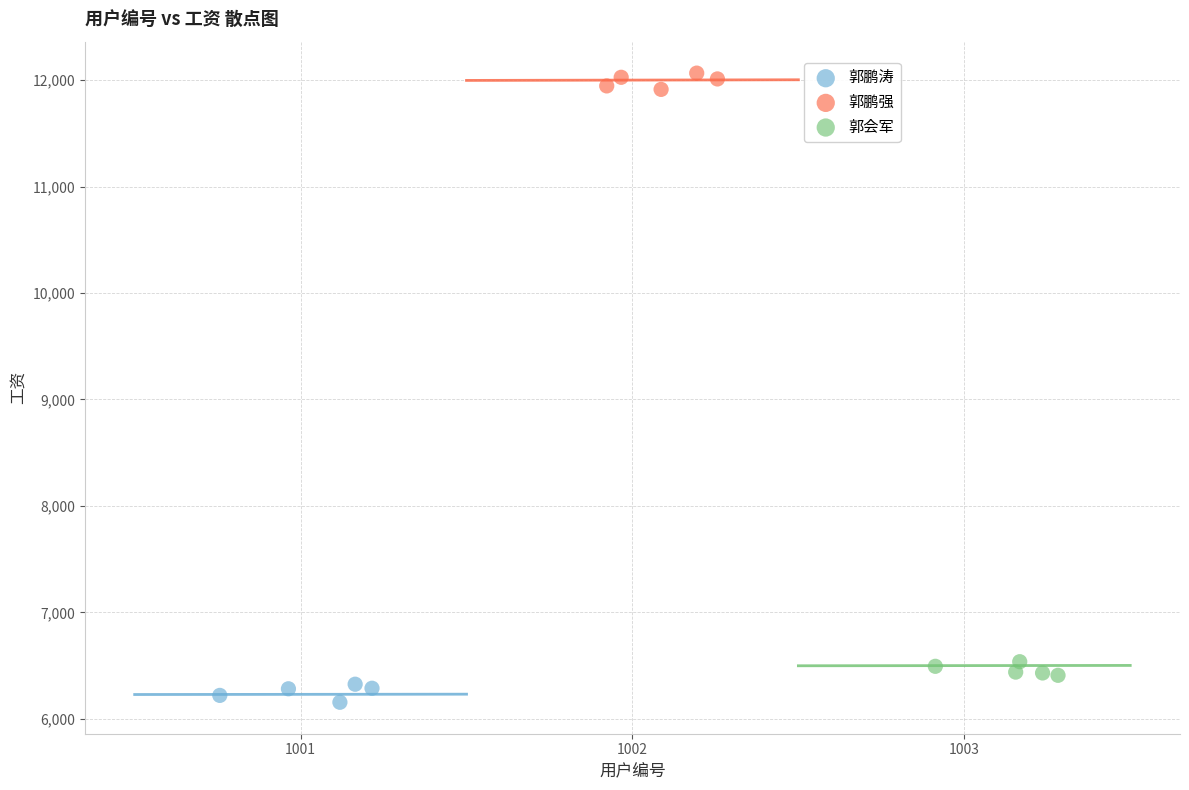

Which series reaches the maximum Y coordinate?

郭鹏强